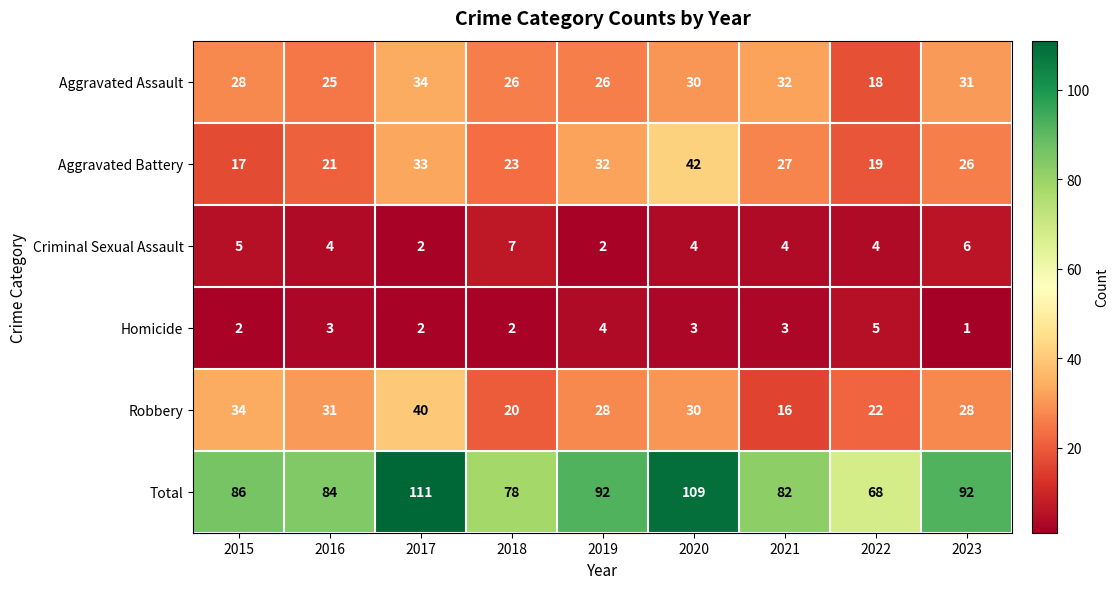

The Total series shows 82 at 2021. True or false?

True